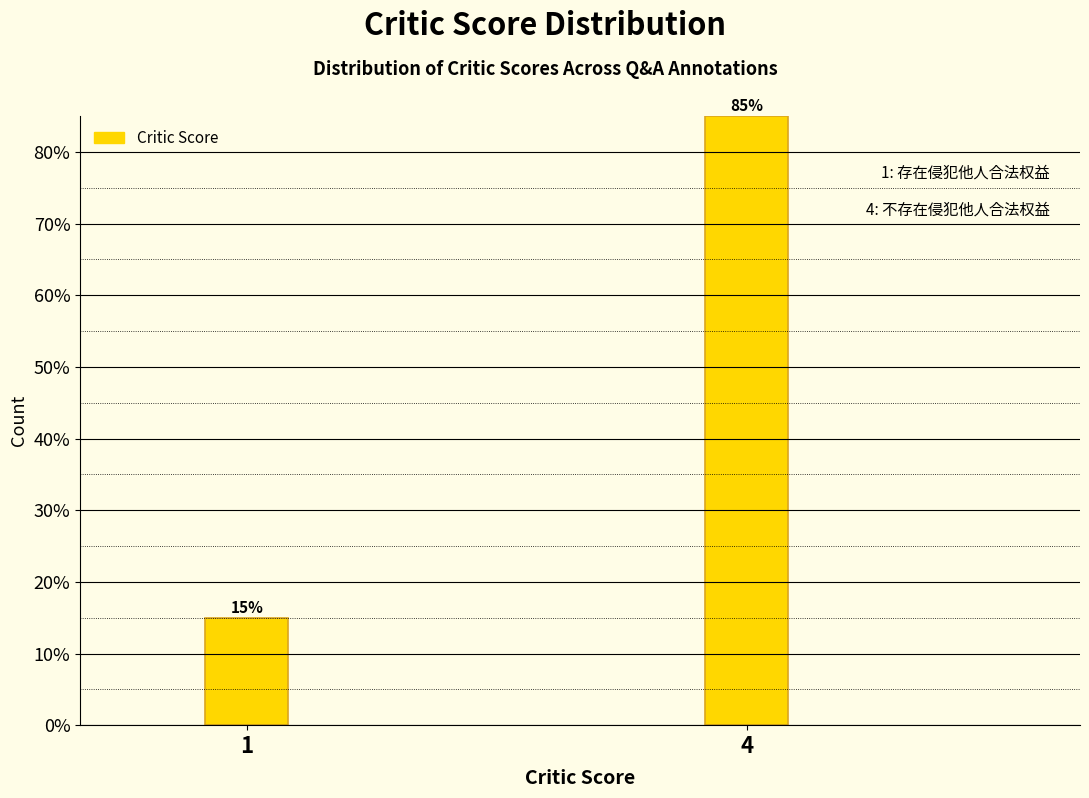

Reading left to right, what are all the values shown in this chart?

1=15	4=85